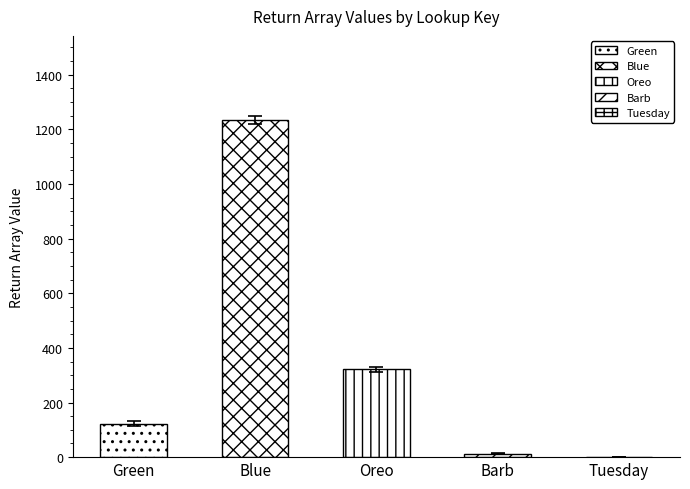

At which category does the chart reach its minimum across all series?

Tuesday